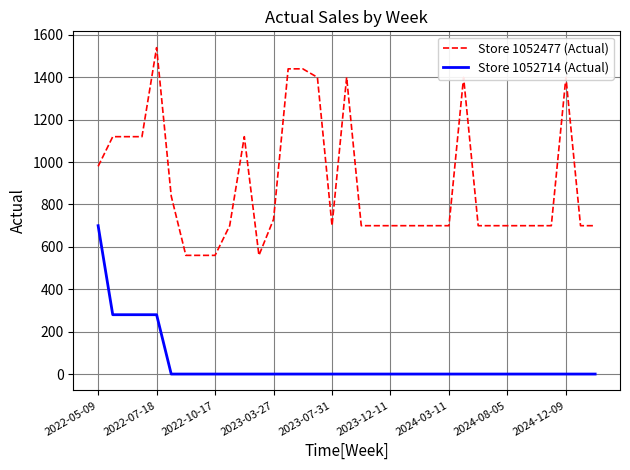

What is the difference between the maximum and minimum values in the Store 1052714 (Actual) series?

700